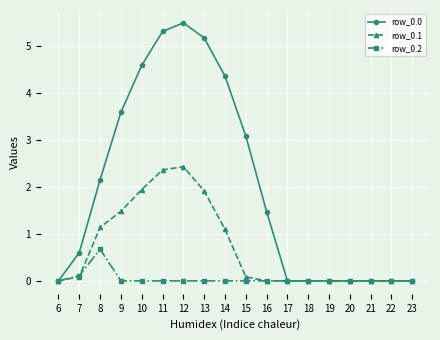

The row_0.2 series shows 0.2 at 12. True or false?

False